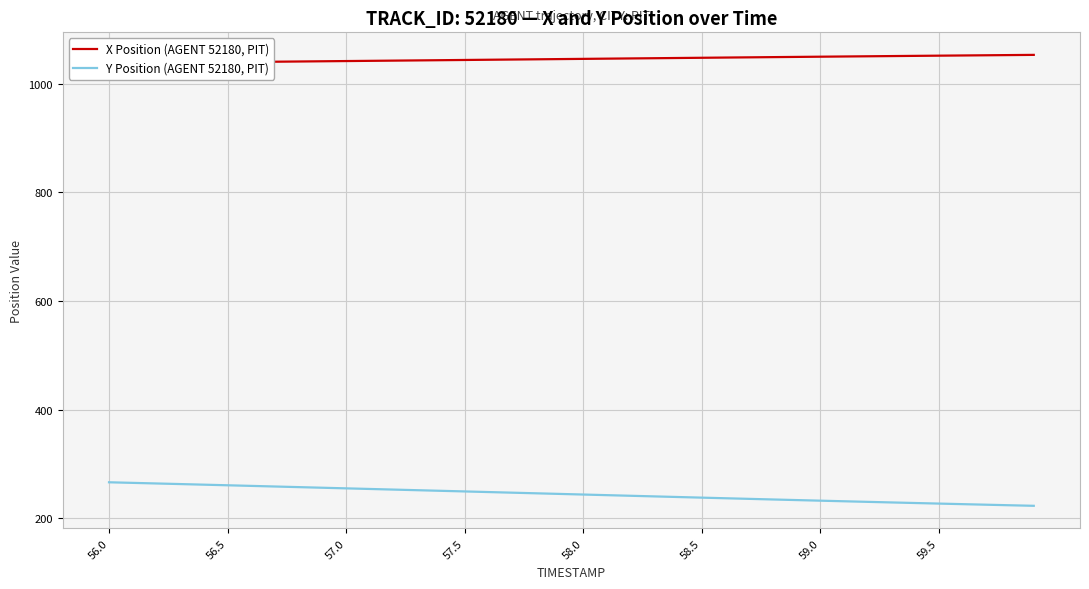

Is it true that Y Position (AGENT 52180, PIT) equals 95.0 at 57.0?

False